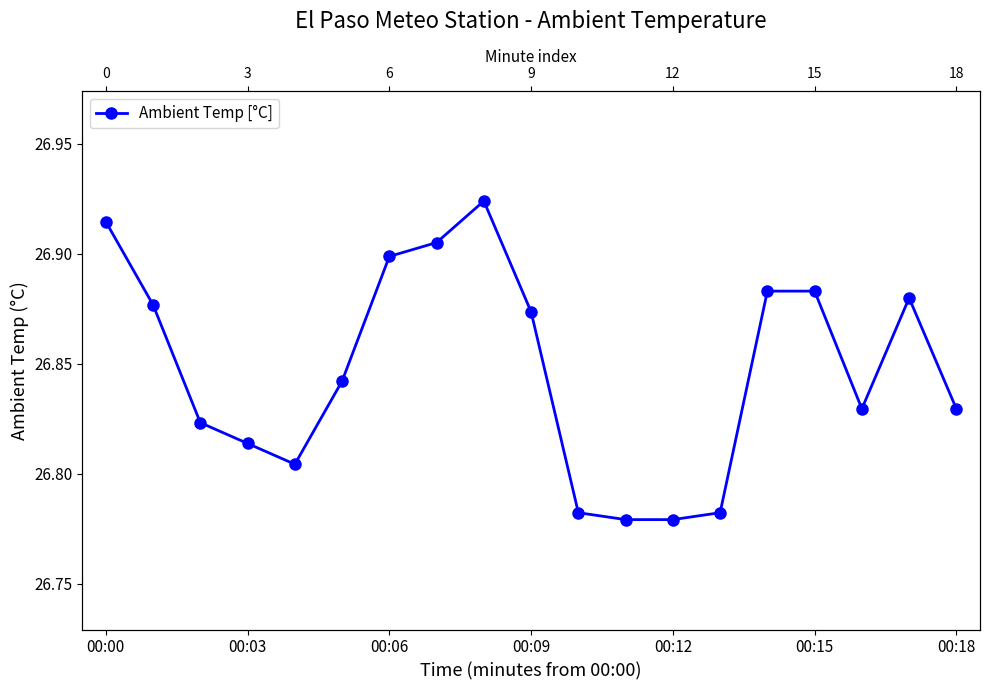

Which label corresponds to the largest value in the chart?

8